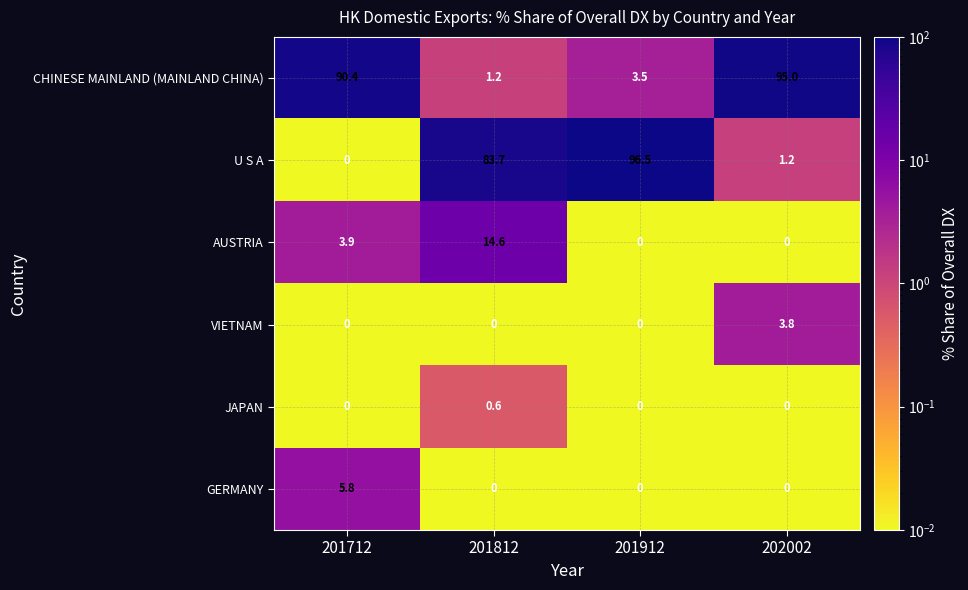

What is the sum of the U S A values at 202002 and 201912?

97.7